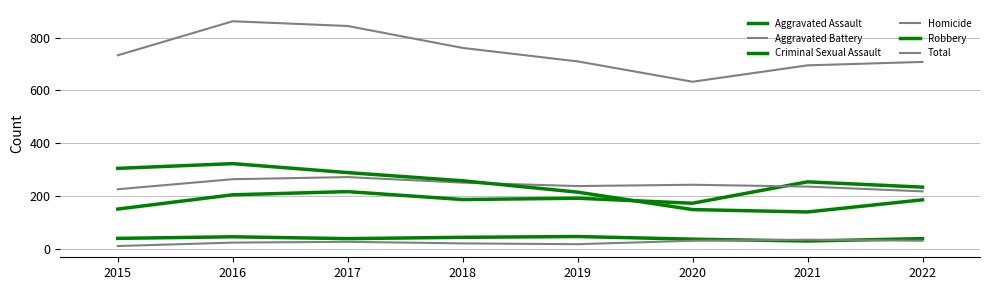

True or false: Criminal Sexual Assault has a value of 61 at 2018.

False